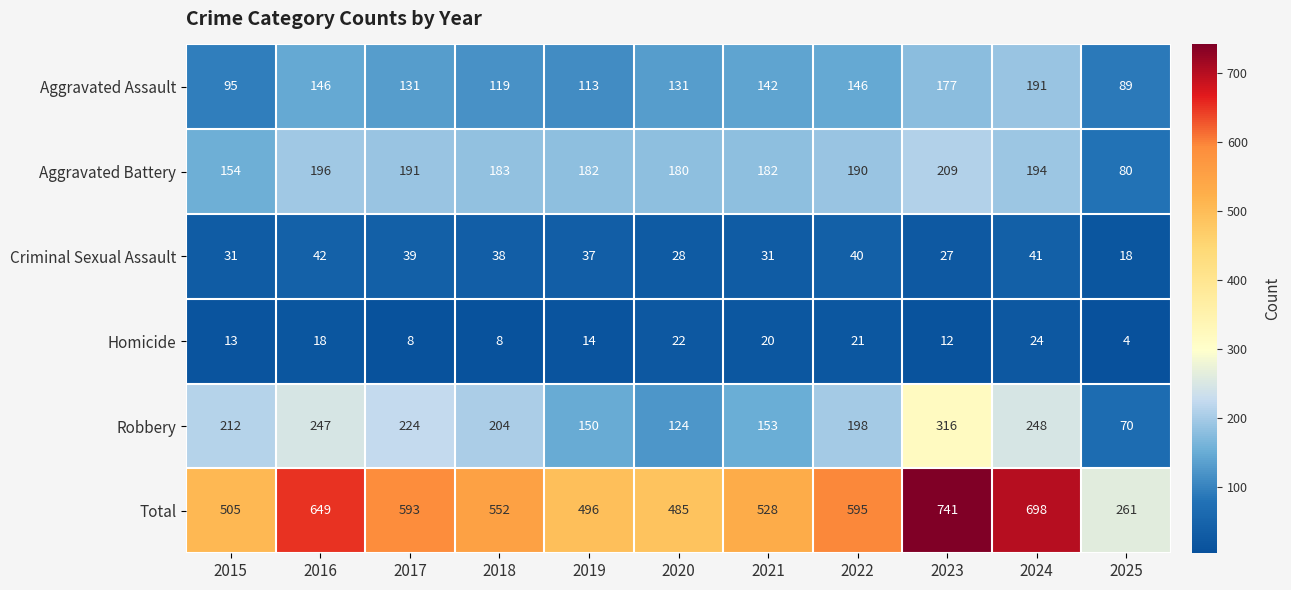

How many categories are shown in the chart?

11